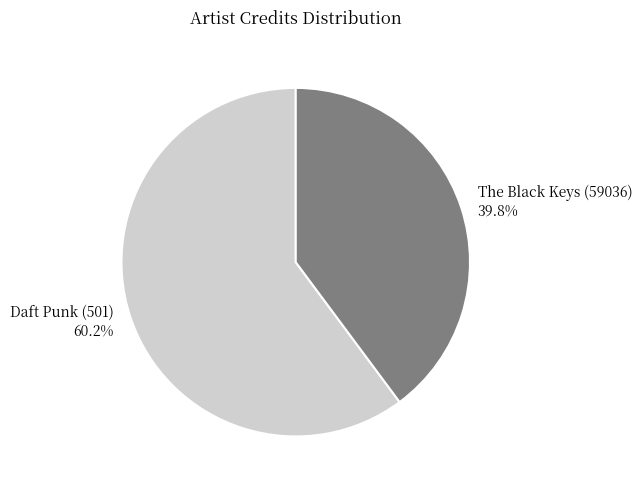

Does Daft Punk (501) represent more than half of the total?

Yes